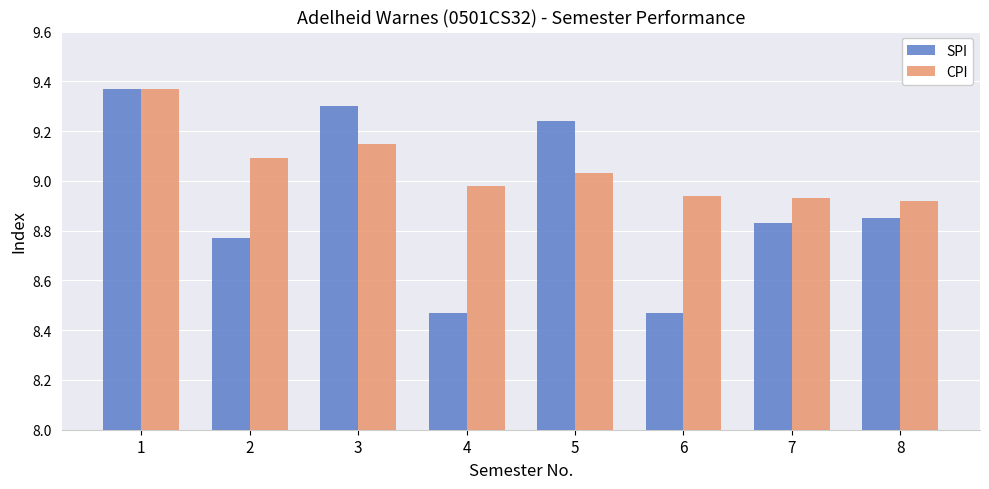

What is the total value across all series at 7?

17.8